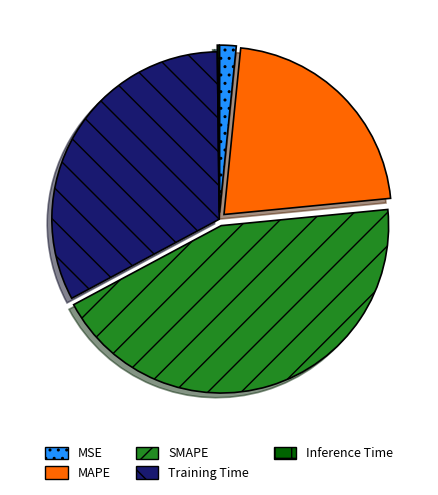

Approximately how many times larger is the value at SMAPE compared to MAPE?

2.0